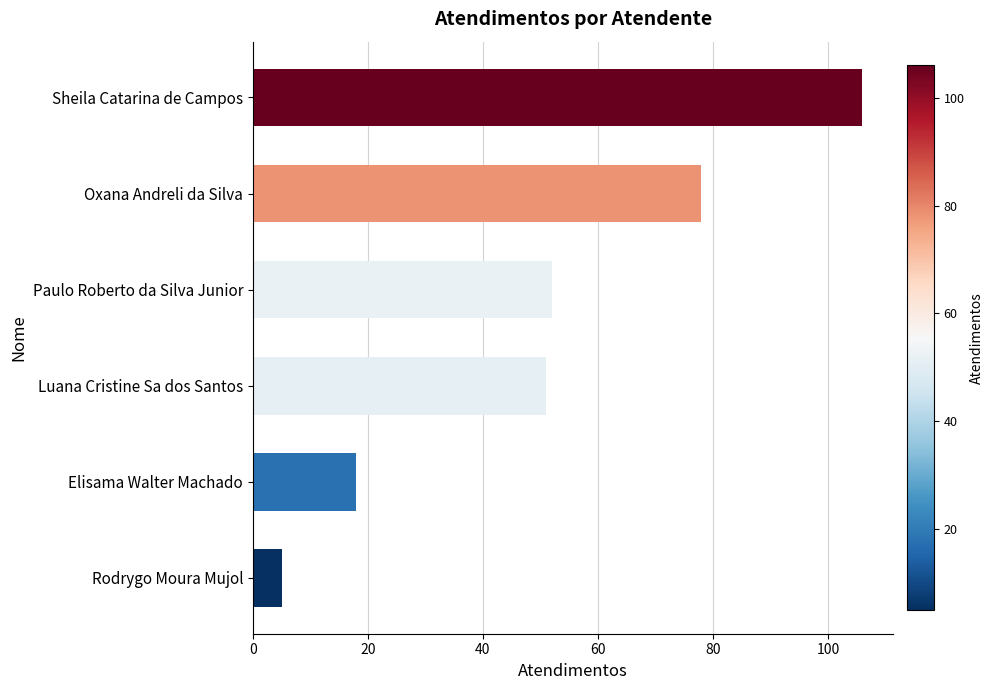

Is it true that the value at Paulo Roberto da Silva Junior is 52?

True